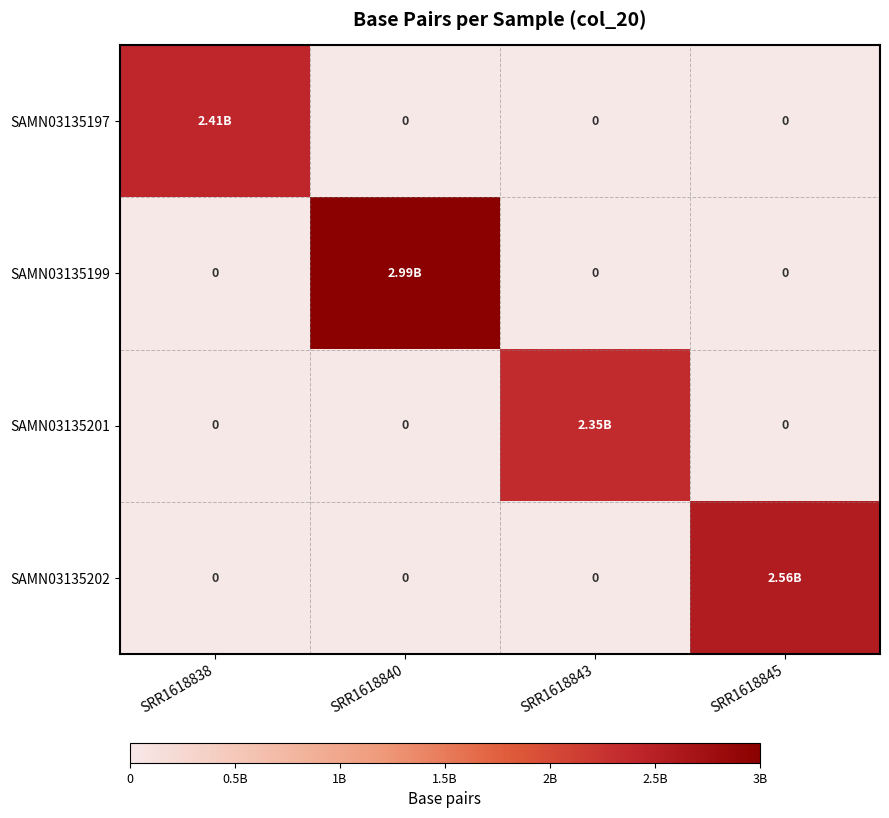

Which series changed the most between SRR1618838 and SRR1618840?

SAMN03135199